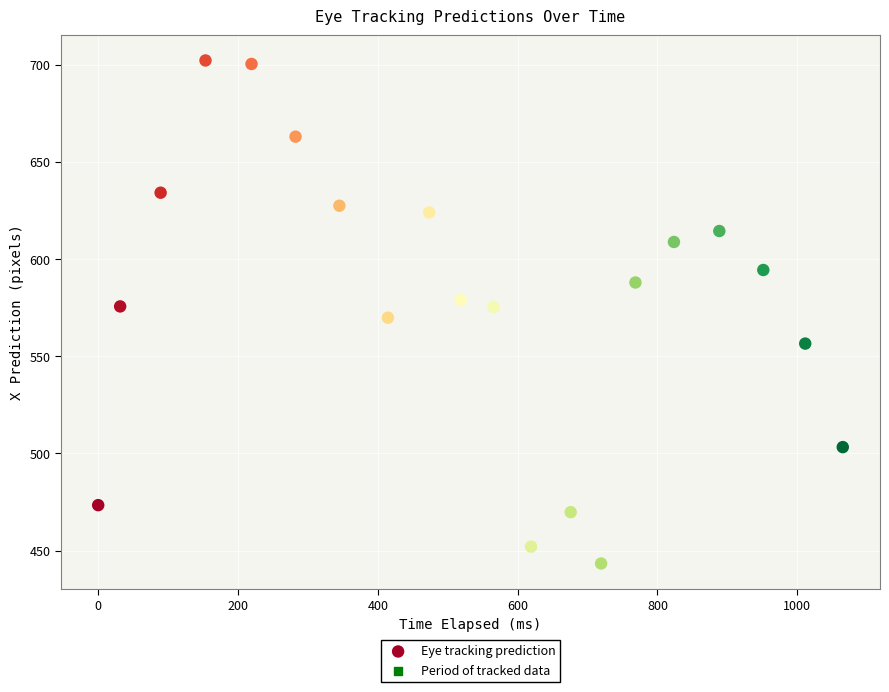

What is the range of X values (max minus min)?

1065.1